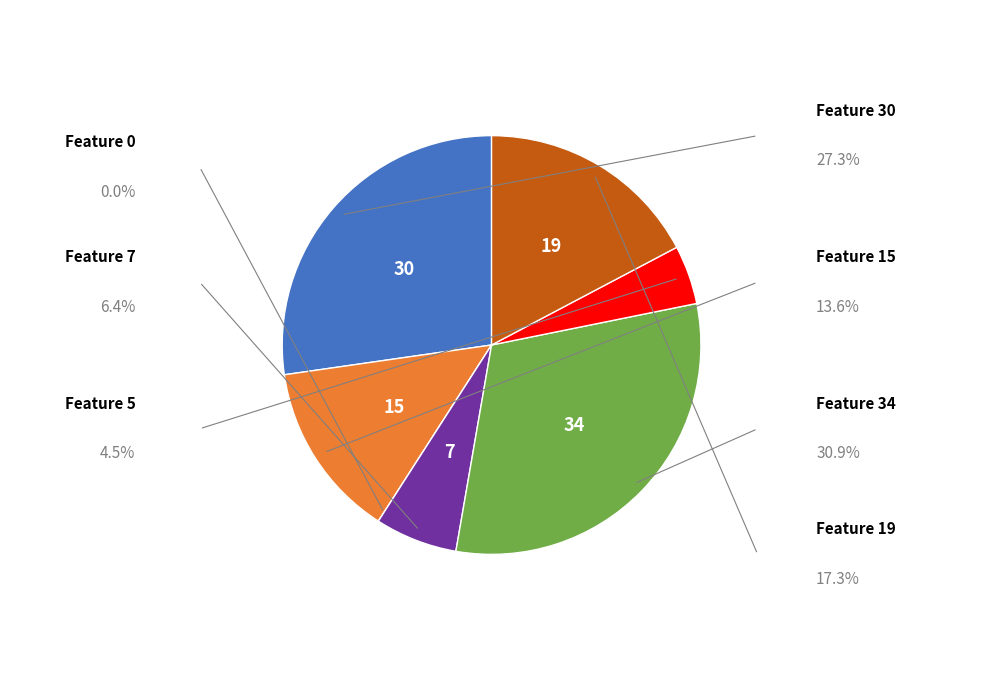

Is there a majority slice in this chart?

No